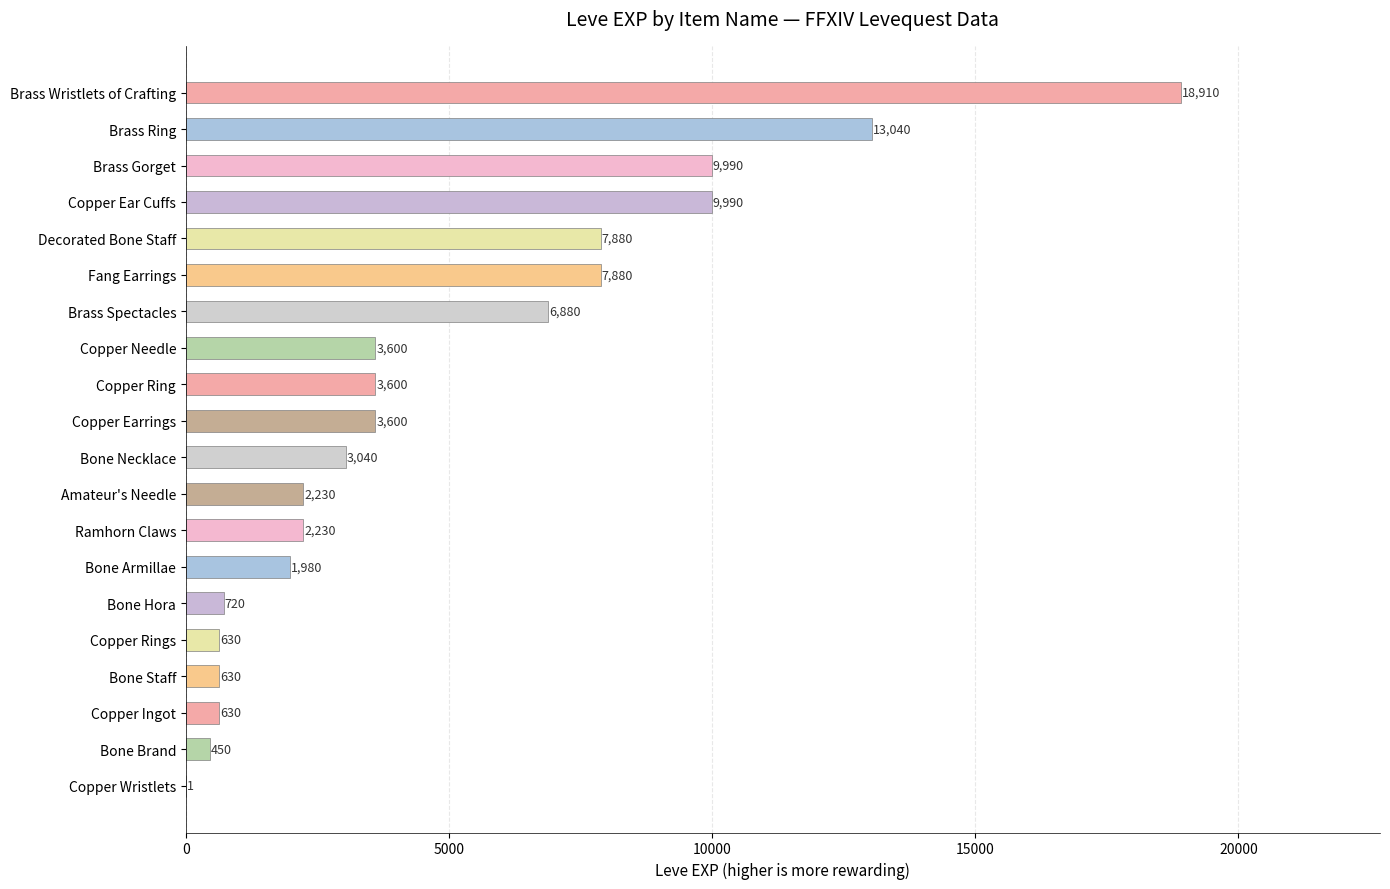

True or false: the data shows 3040 at Bone Necklace.

True